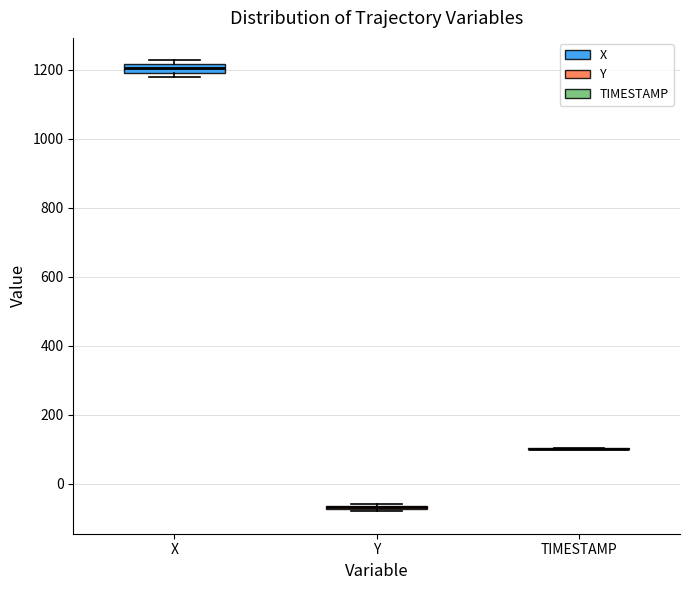

Where is the lower edge of the box for Y on the y-axis? The values are not printed on the chart, so give them approximately, as read against the axis.

-80